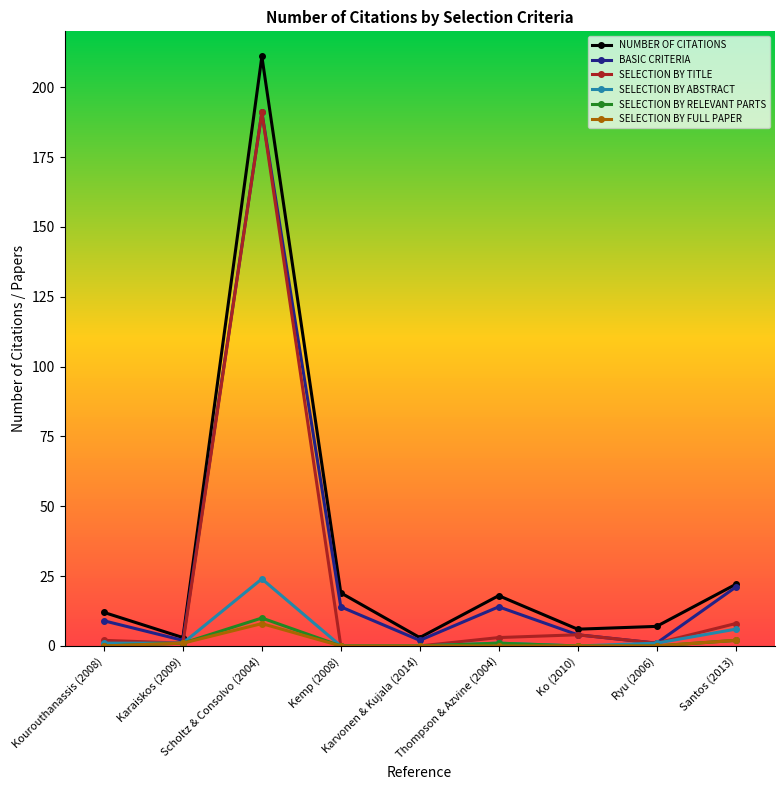

Is the value of SELECTION BY ABSTRACT at Karaiskos (2009) greater than the value of SELECTION BY TITLE at Thompson & Azvine (2004)?

No